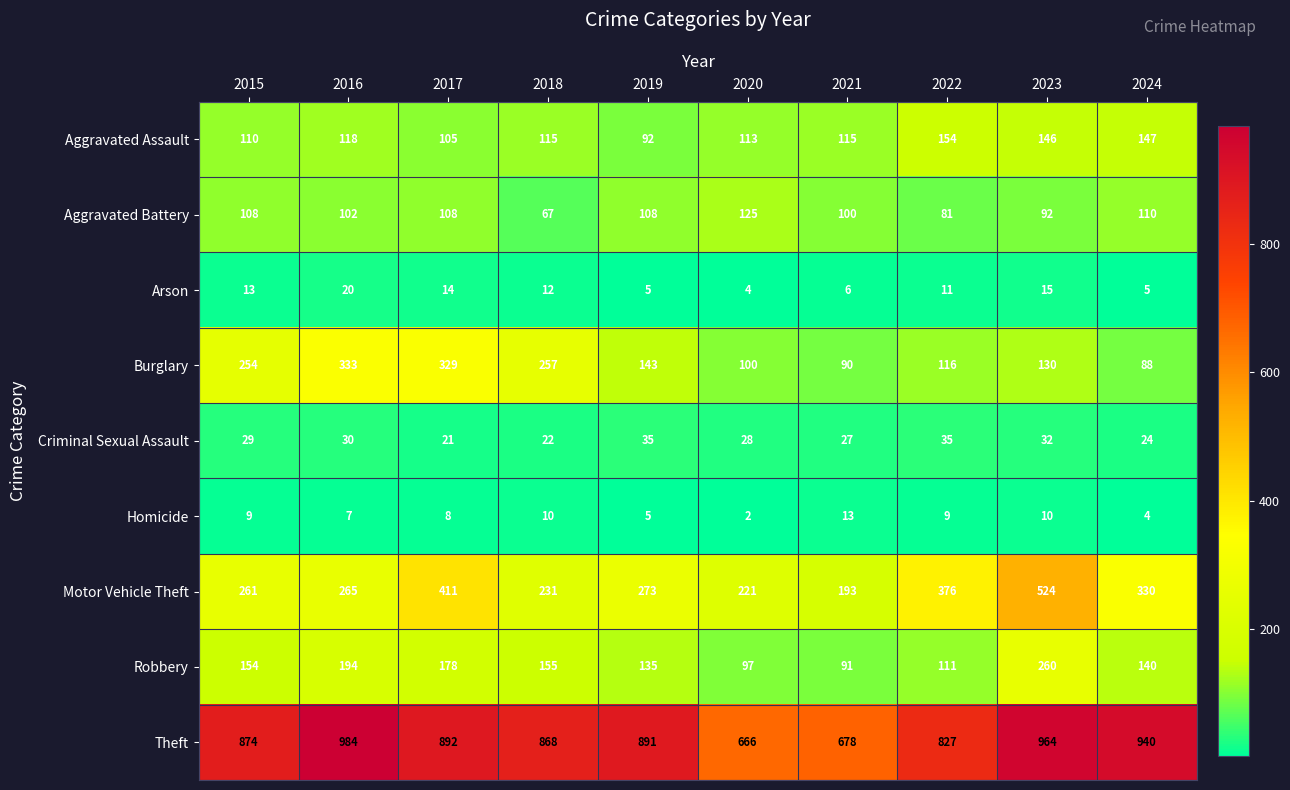

What value does the Aggravated Battery series have at 2022, to the nearest 5?

80